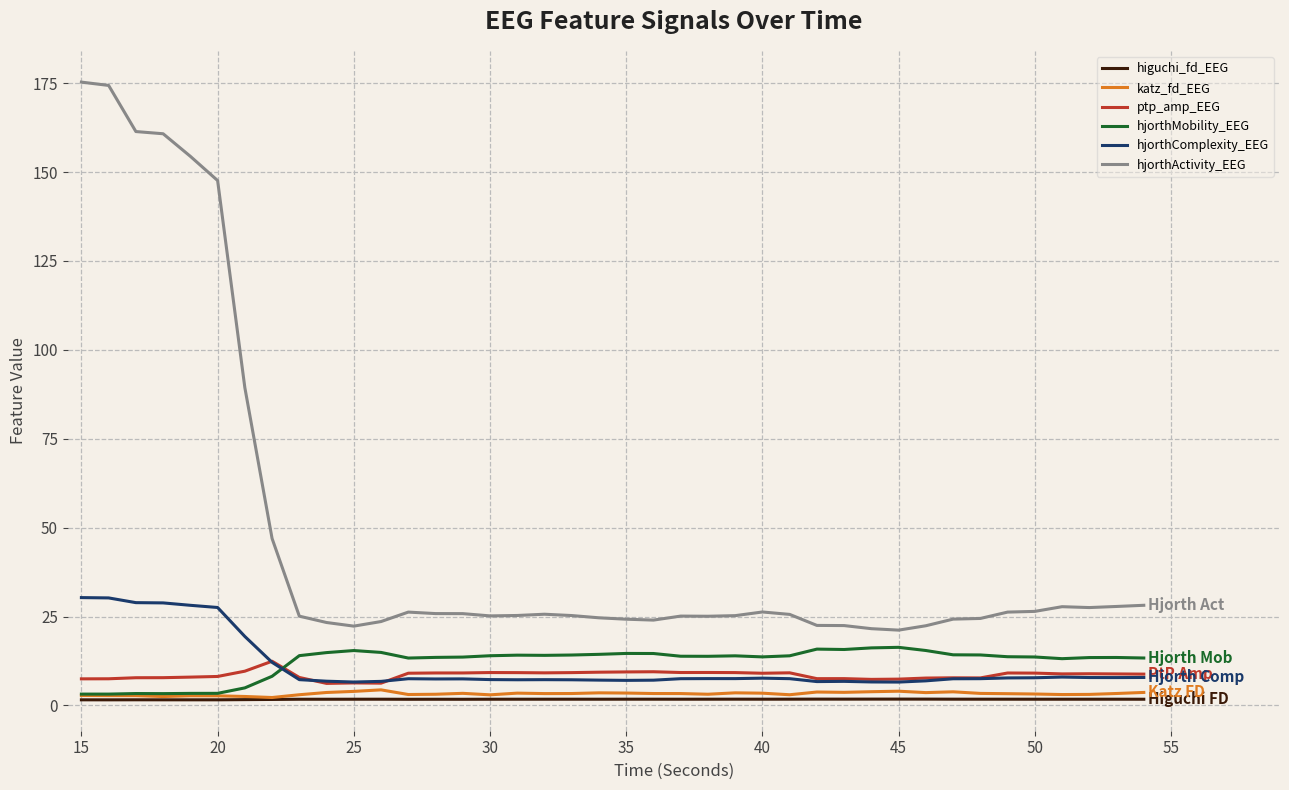

What is the highest value of the ptp_amp_EEG series?

12.4